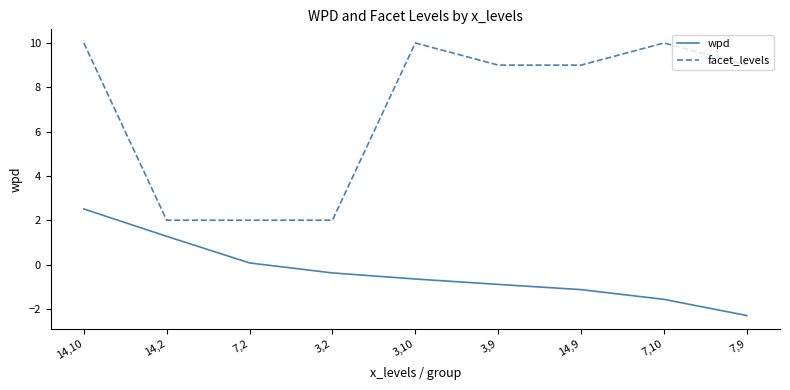

Is it true that wpd equals -0.5 at 7,9?

False